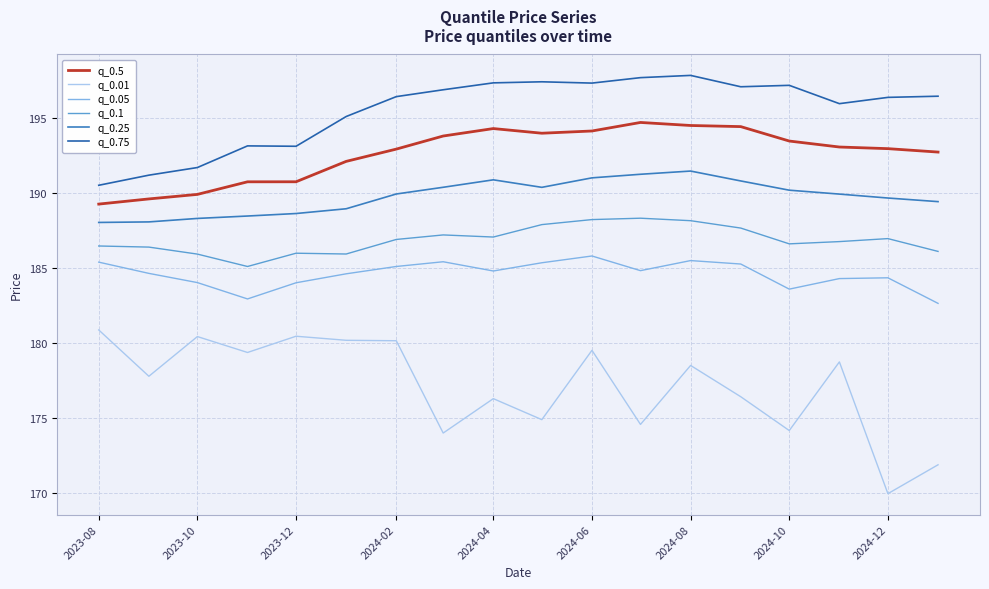

Is this an area chart (filled region under the line)?

No